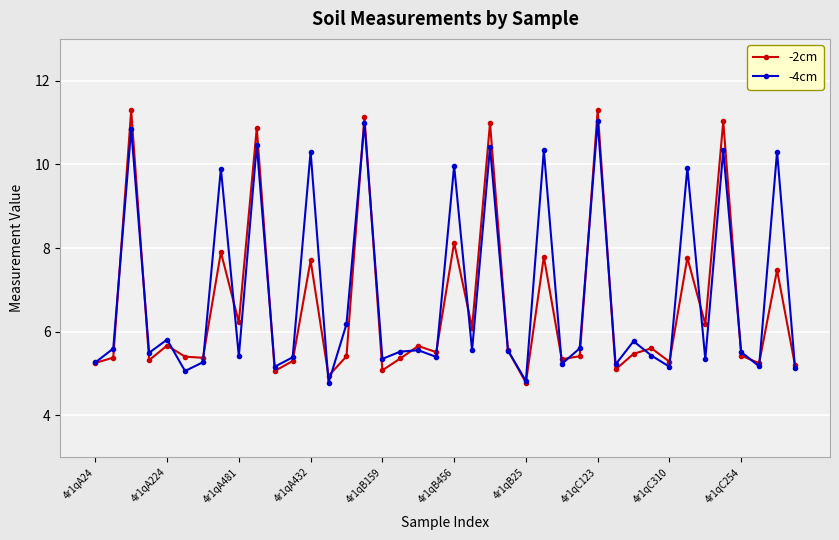

What is the minimum value for -2cm?

4.8